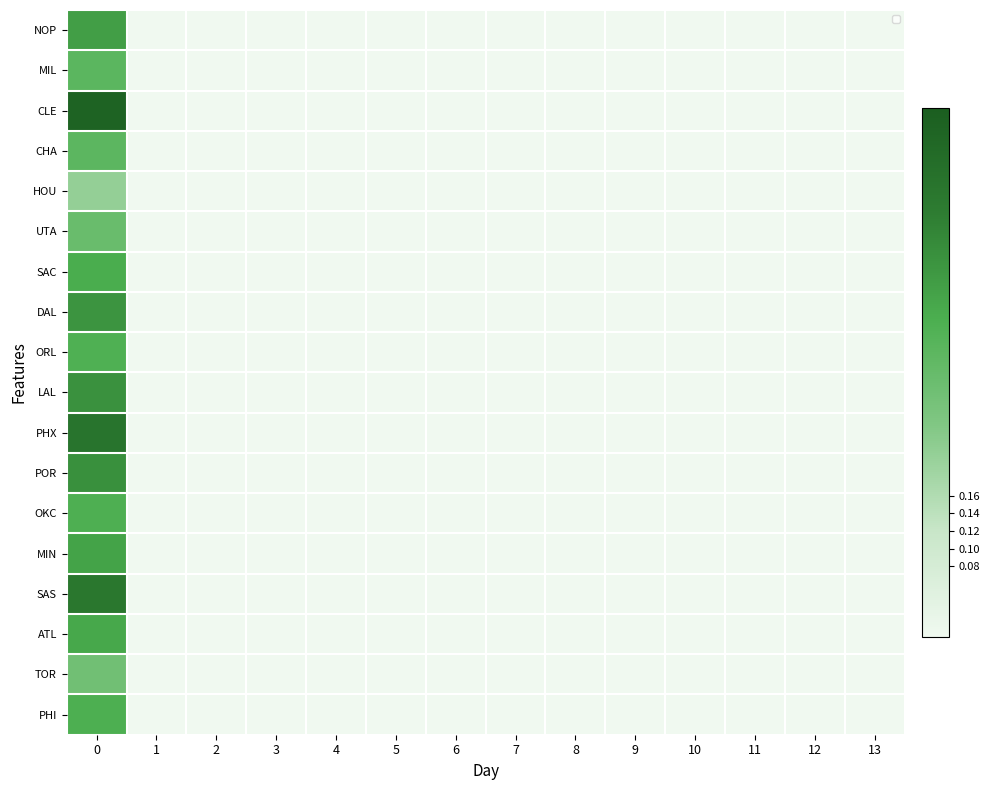

Reading left to right, extract all data points from this chart.

NOP: 0=0.4	1=0.0	2=0.0	3=0.0	4=0.0	5=0.0	6=0.0	7=0.0	8=0.0	9=0.0	10=0.0	11=0.0	12=0.0	13=0.0
MIL: 0=0.3	1=0.0	2=0.0	3=0.0	4=0.0	5=0.0	6=0.0	7=0.0	8=0.0	9=0.0	10=0.0	11=0.0	12=0.0	13=0.0
CLE: 0=0.6	1=0.0	2=0.0	3=0.0	4=0.0	5=0.0	6=0.0	7=0.0	8=0.0	9=0.0	10=0.0	11=0.0	12=0.0	13=0.0
CHA: 0=0.3	1=0.0	2=0.0	3=0.0	4=0.0	5=0.0	6=0.0	7=0.0	8=0.0	9=0.0	10=0.0	11=0.0	12=0.0	13=0.0
HOU: 0=0.2	1=0.0	2=0.0	3=0.0	4=0.0	5=0.0	6=0.0	7=0.0	8=0.0	9=0.0	10=0.0	11=0.0	12=0.0	13=0.0
UTA: 0=0.3	1=0.0	2=0.0	3=0.0	4=0.0	5=0.0	6=0.0	7=0.0	8=0.0	9=0.0	10=0.0	11=0.0	12=0.0	13=0.0
SAC: 0=0.4	1=0.0	2=0.0	3=0.0	4=0.0	5=0.0	6=0.0	7=0.0	8=0.0	9=0.0	10=0.0	11=0.0	12=0.0	13=0.0
DAL: 0=0.4	1=0.0	2=0.0	3=0.0	4=0.0	5=0.0	6=0.0	7=0.0	8=0.0	9=0.0	10=0.0	11=0.0	12=0.0	13=0.0
ORL: 0=0.4	1=0.0	2=0.0	3=0.0	4=0.0	5=0.0	6=0.0	7=0.0	8=0.0	9=0.0	10=0.0	11=0.0	12=0.0	13=0.0
LAL: 0=0.4	1=0.0	2=0.0	3=0.0	4=0.0	5=0.0	6=0.0	7=0.0	8=0.0	9=0.0	10=0.0	11=0.0	12=0.0	13=0.0
PHX: 0=0.5	1=0.0	2=0.0	3=0.0	4=0.0	5=0.0	6=0.0	7=0.0	8=0.0	9=0.0	10=0.0	11=0.0	12=0.0	13=0.0
POR: 0=0.4	1=0.0	2=0.0	3=0.0	4=0.0	5=0.0	6=0.0	7=0.0	8=0.0	9=0.0	10=0.0	11=0.0	12=0.0	13=0.0
OKC: 0=0.4	1=0.0	2=0.0	3=0.0	4=0.0	5=0.0	6=0.0	7=0.0	8=0.0	9=0.0	10=0.0	11=0.0	12=0.0	13=0.0
MIN: 0=0.4	1=0.0	2=0.0	3=0.0	4=0.0	5=0.0	6=0.0	7=0.0	8=0.0	9=0.0	10=0.0	11=0.0	12=0.0	13=0.0
SAS: 0=0.5	1=0.0	2=0.0	3=0.0	4=0.0	5=0.0	6=0.0	7=0.0	8=0.0	9=0.0	10=0.0	11=0.0	12=0.0	13=0.0
ATL: 0=0.4	1=0.0	2=0.0	3=0.0	4=0.0	5=0.0	6=0.0	7=0.0	8=0.0	9=0.0	10=0.0	11=0.0	12=0.0	13=0.0
TOR: 0=0.3	1=0.0	2=0.0	3=0.0	4=0.0	5=0.0	6=0.0	7=0.0	8=0.0	9=0.0	10=0.0	11=0.0	12=0.0	13=0.0
PHI: 0=0.4	1=0.0	2=0.0	3=0.0	4=0.0	5=0.0	6=0.0	7=0.0	8=0.0	9=0.0	10=0.0	11=0.0	12=0.0	13=0.0